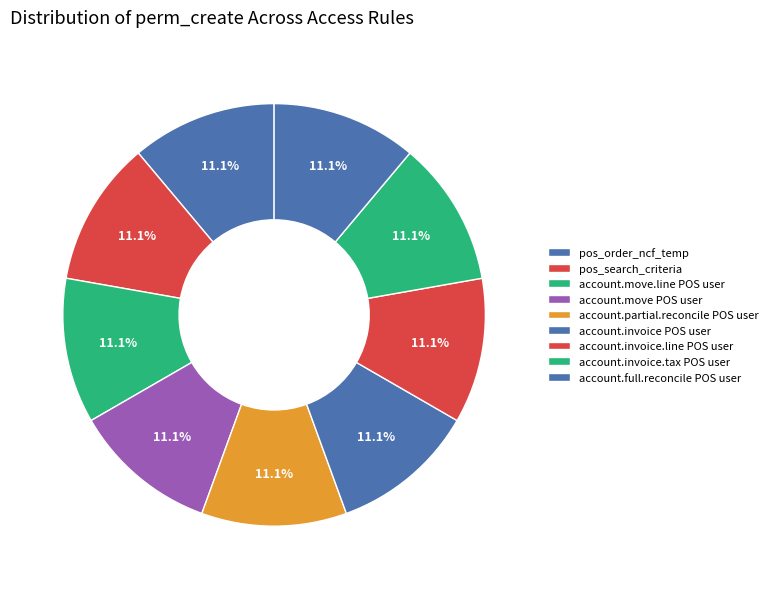

Is account.invoice.tax POS user the majority of the pie?

No